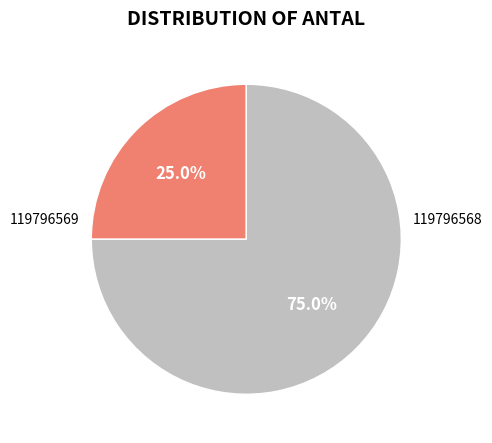

Is there a majority slice in this chart?

Yes